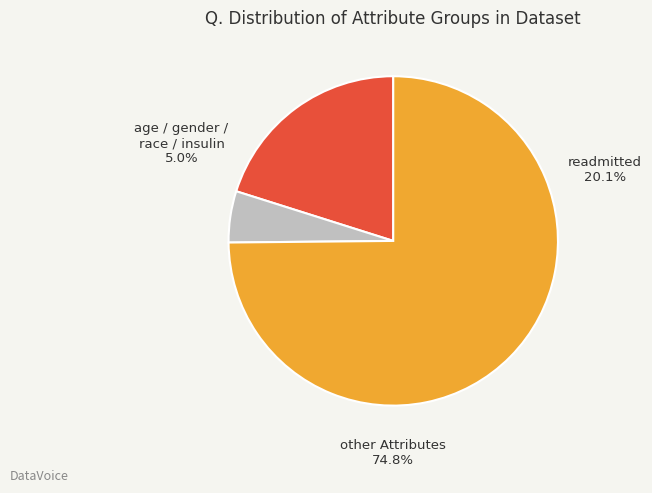

Rank the categories by value from lowest to highest.

gender / age / insulin / admission_type_id / age / race, readmitted, other Attributes